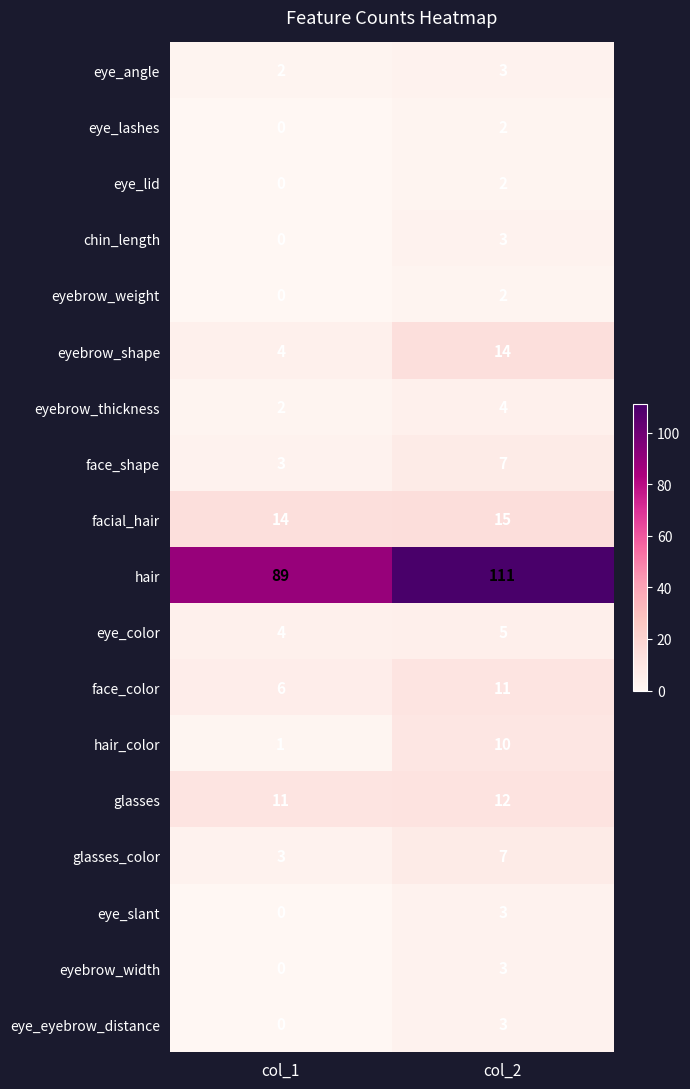

Where is eye_slant nearest to the value 1?

col_1